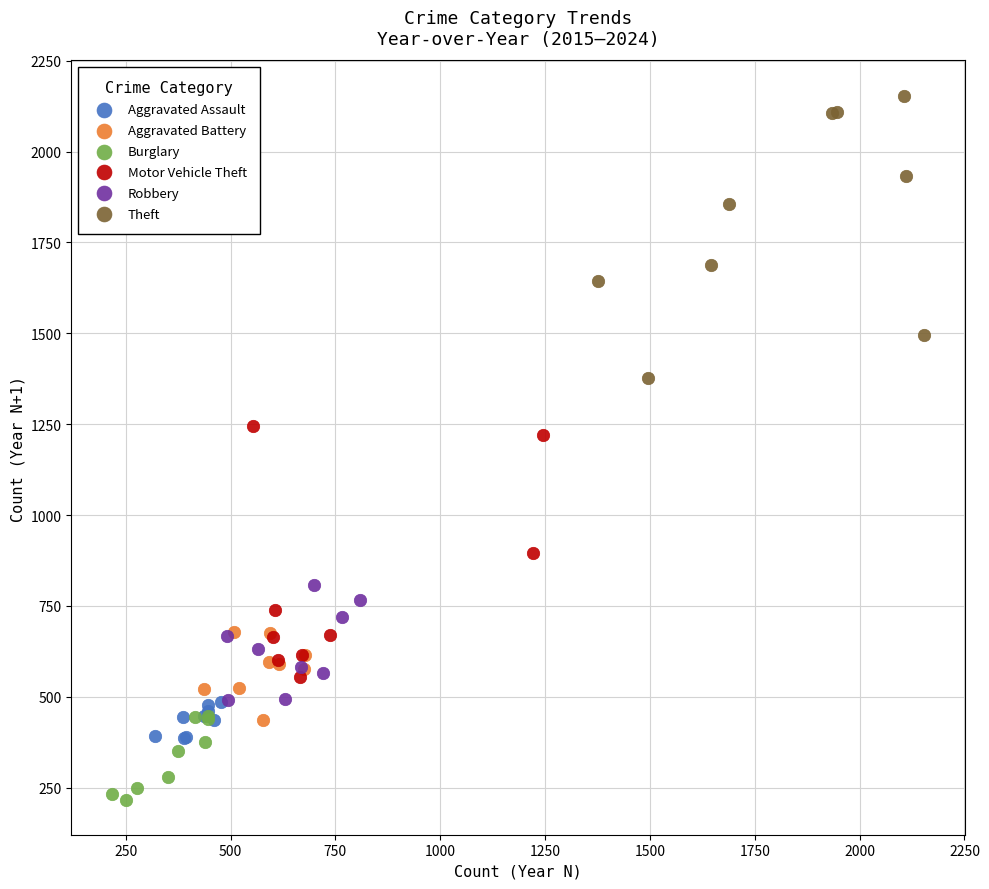

Which series reaches the maximum Y coordinate?

Theft